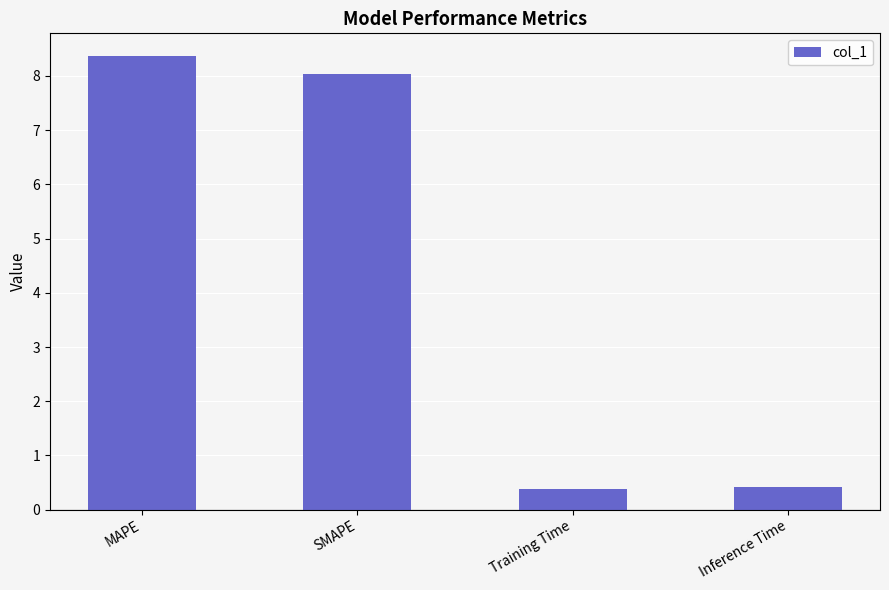

What is the average value?

4.3